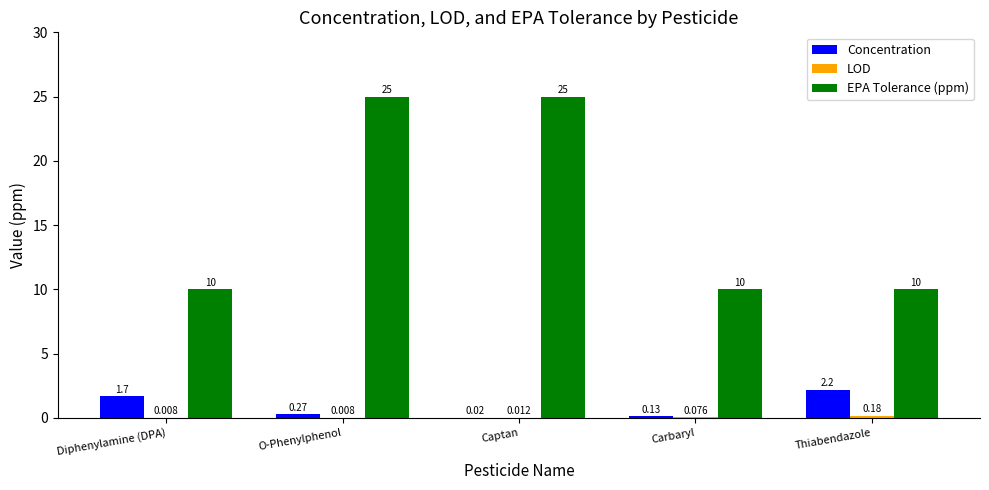

Where is Concentration nearest to the value 1?

Diphenylamine (DPA)